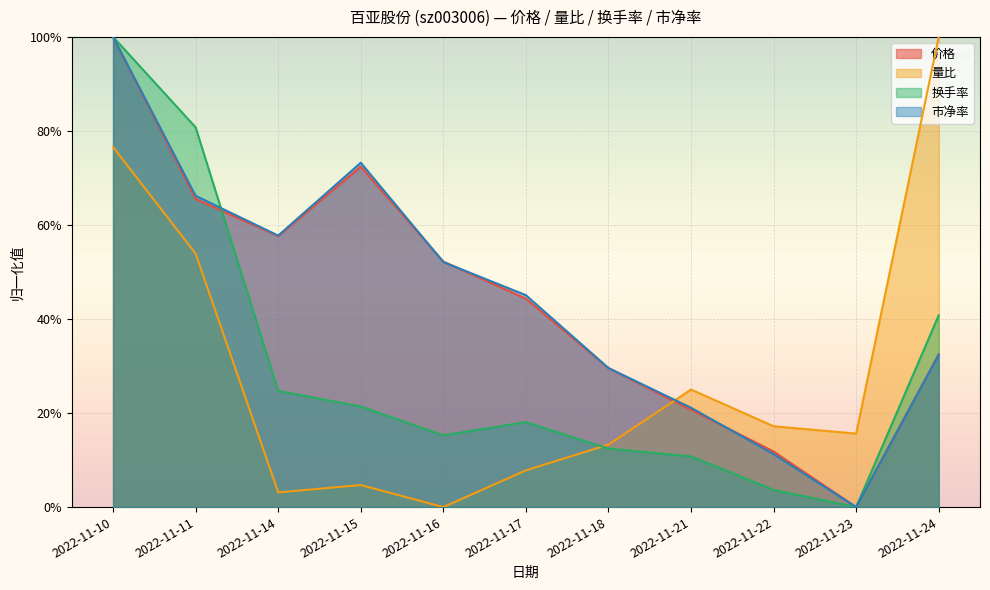

True or false: 量比 has a value of 0.1 at 2022-11-23.

False